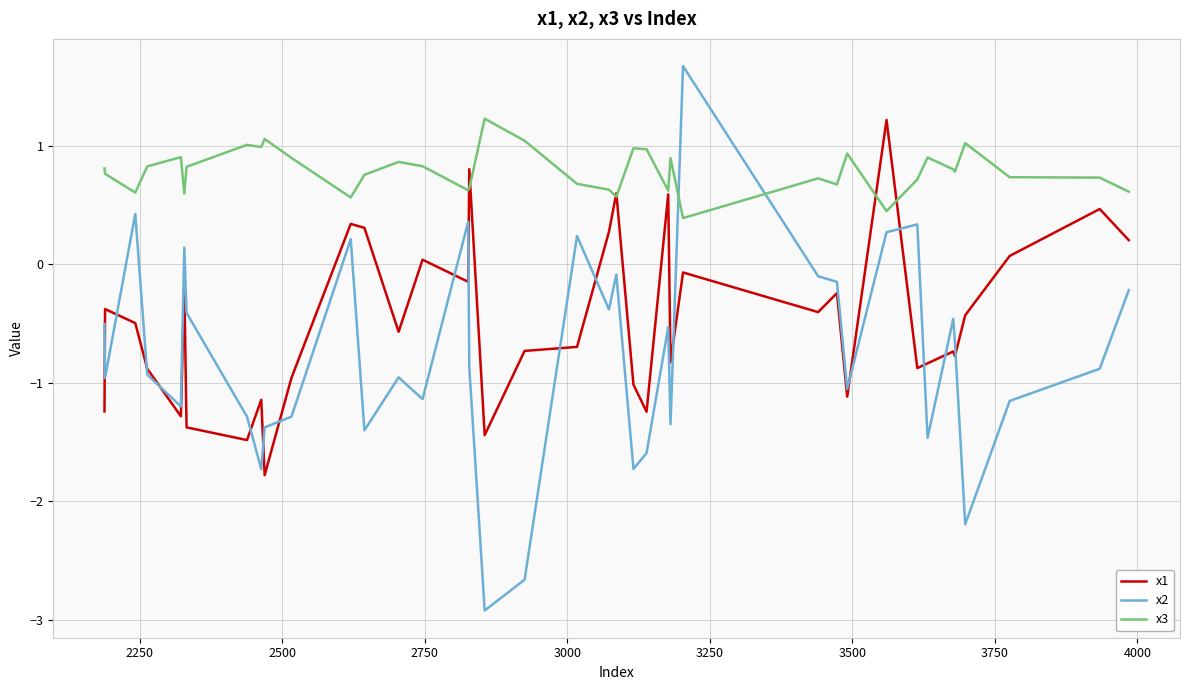

Which series ends up on top after the final intersection of x3 and x2?

x3